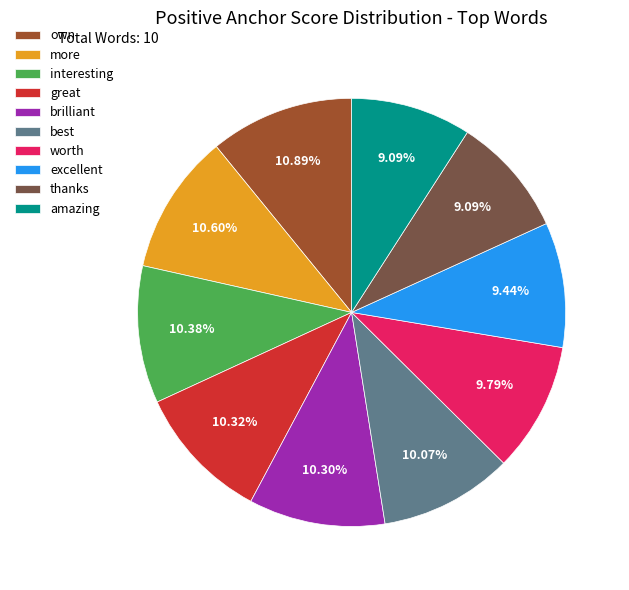

Does great account for over 50% of the chart?

No